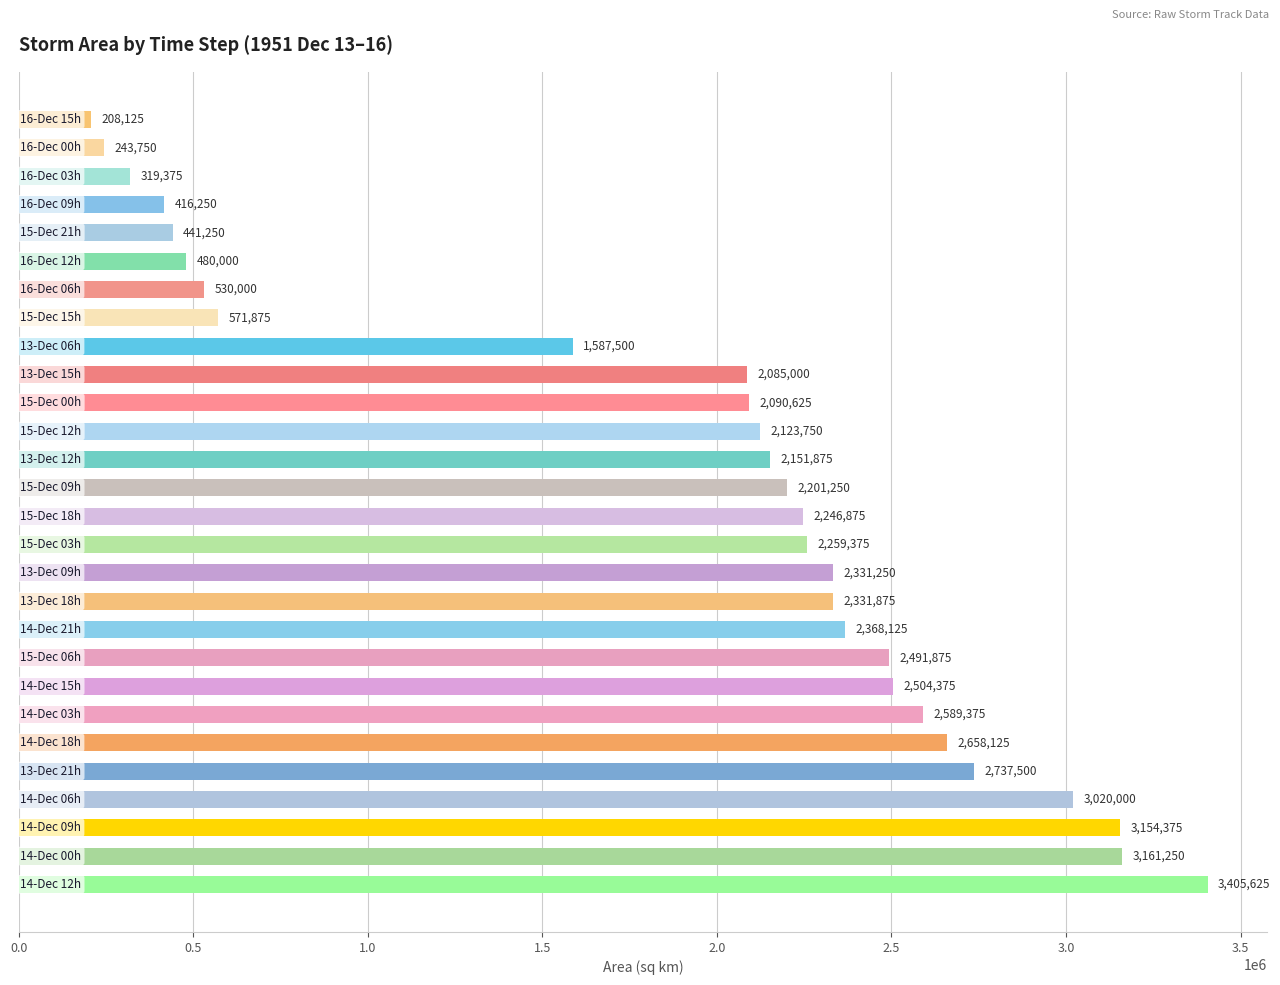

What is the maximum value shown in the chart?

3405625